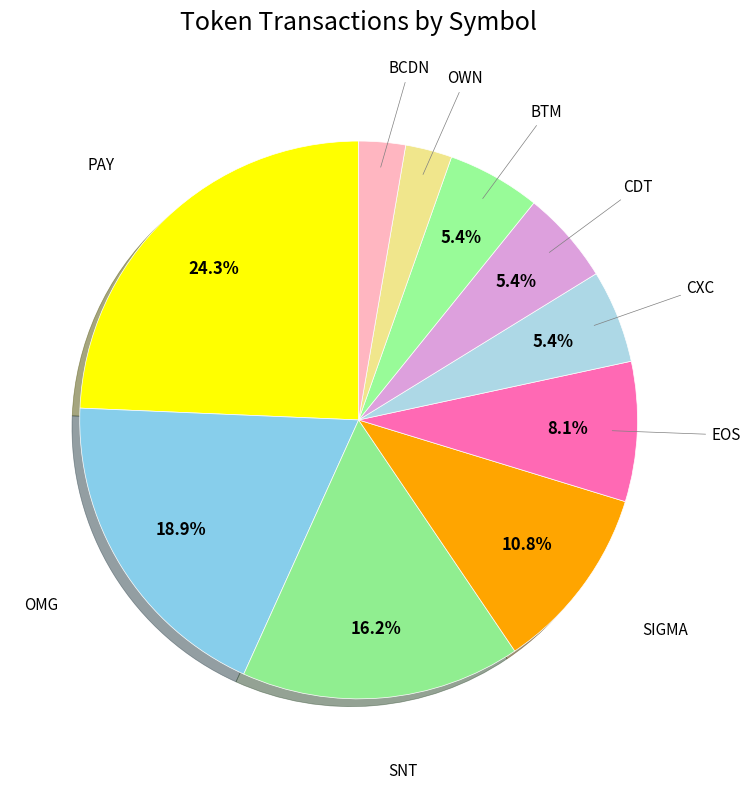

To the nearest percent, what is the difference between the largest and smallest slice percentages?

22%